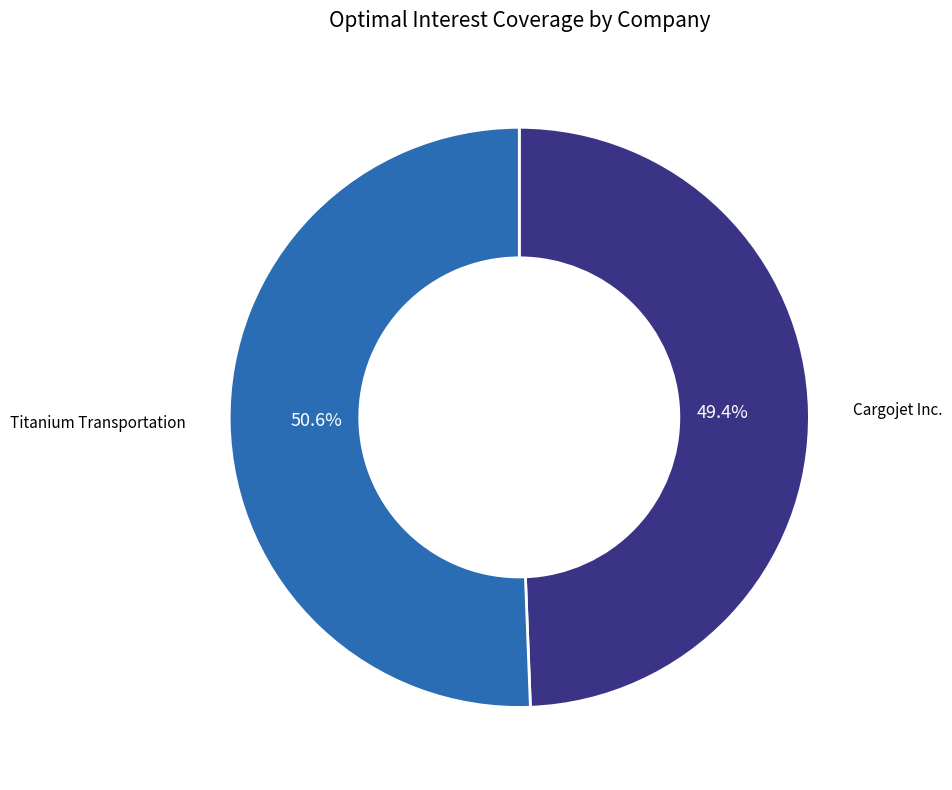

Is there a majority slice in this chart?

Yes